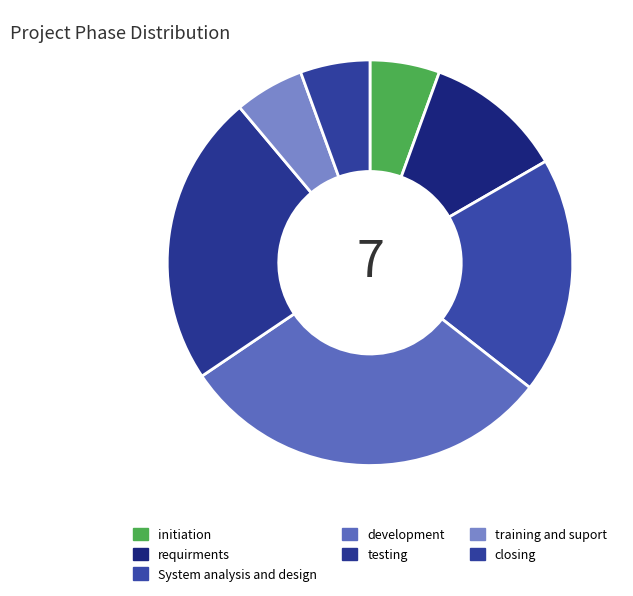

How many segments does this pie chart have?

7